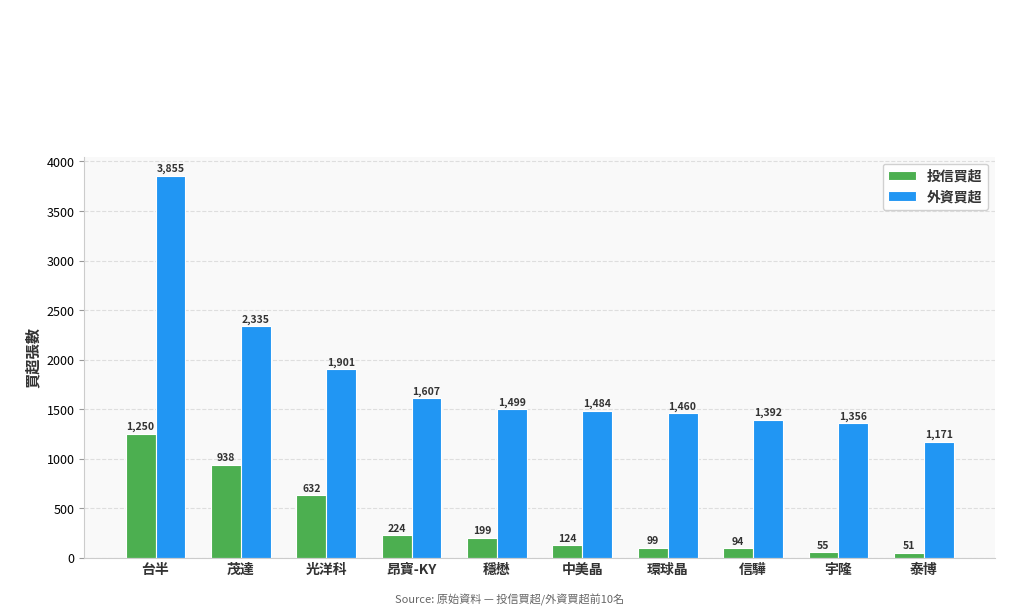

List the series in order of their peak value, highest first.

外資買超, 投信買超